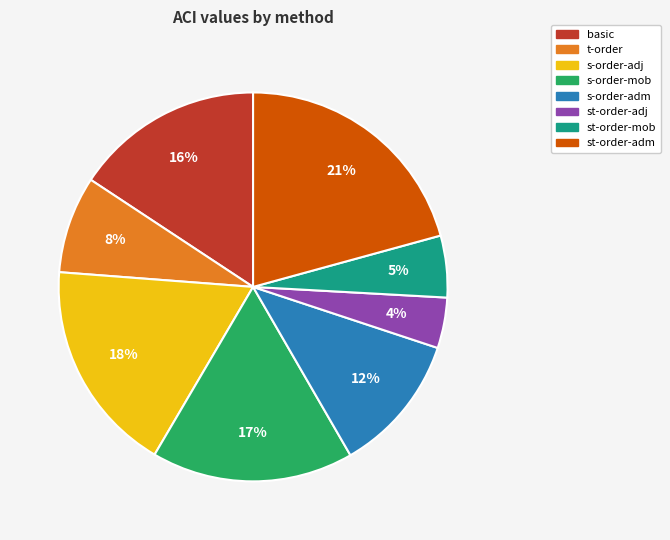

Is it true that t-order is 8% of the pie?

True